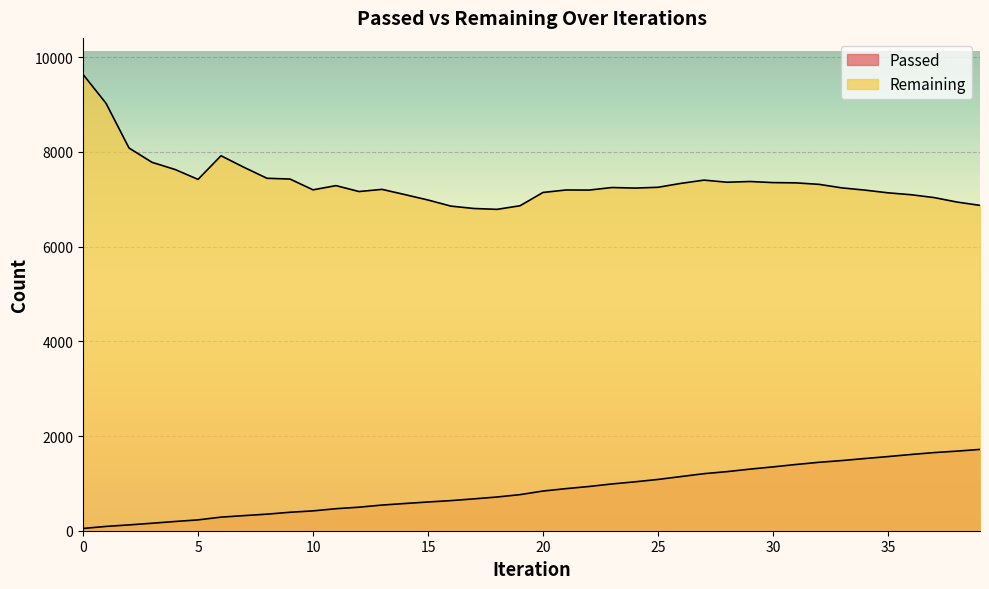

What is the total value across all series at 35?

8702